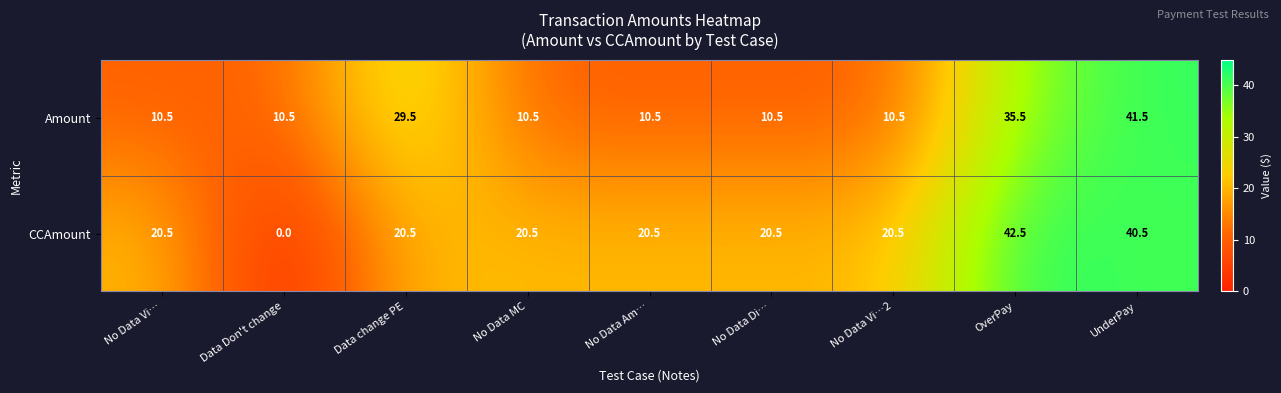

Rank the series by their maximum value, from highest to lowest.

CCAmount, Amount